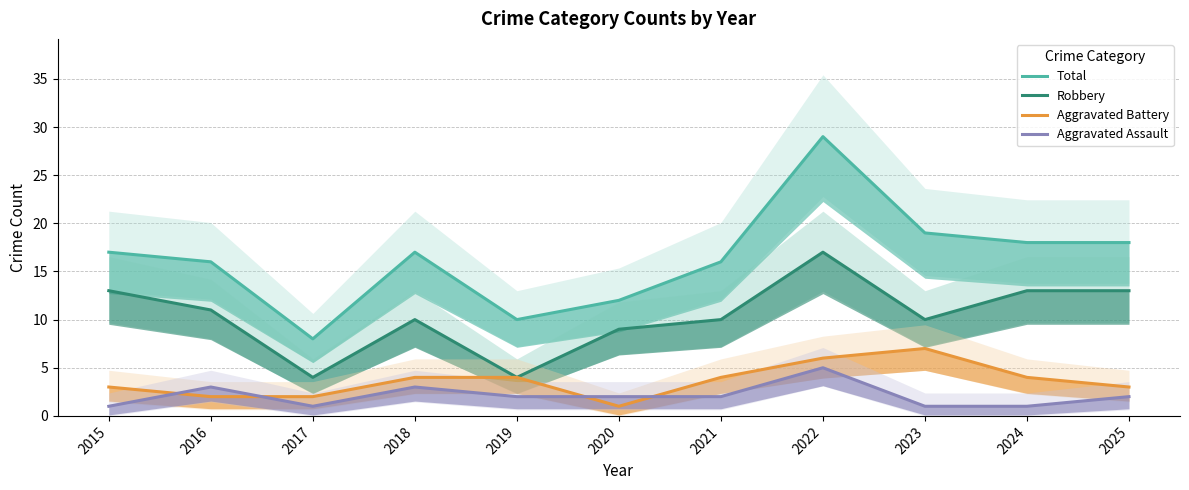

What is the value of the Aggravated Assault point at the 8th from the left?

5